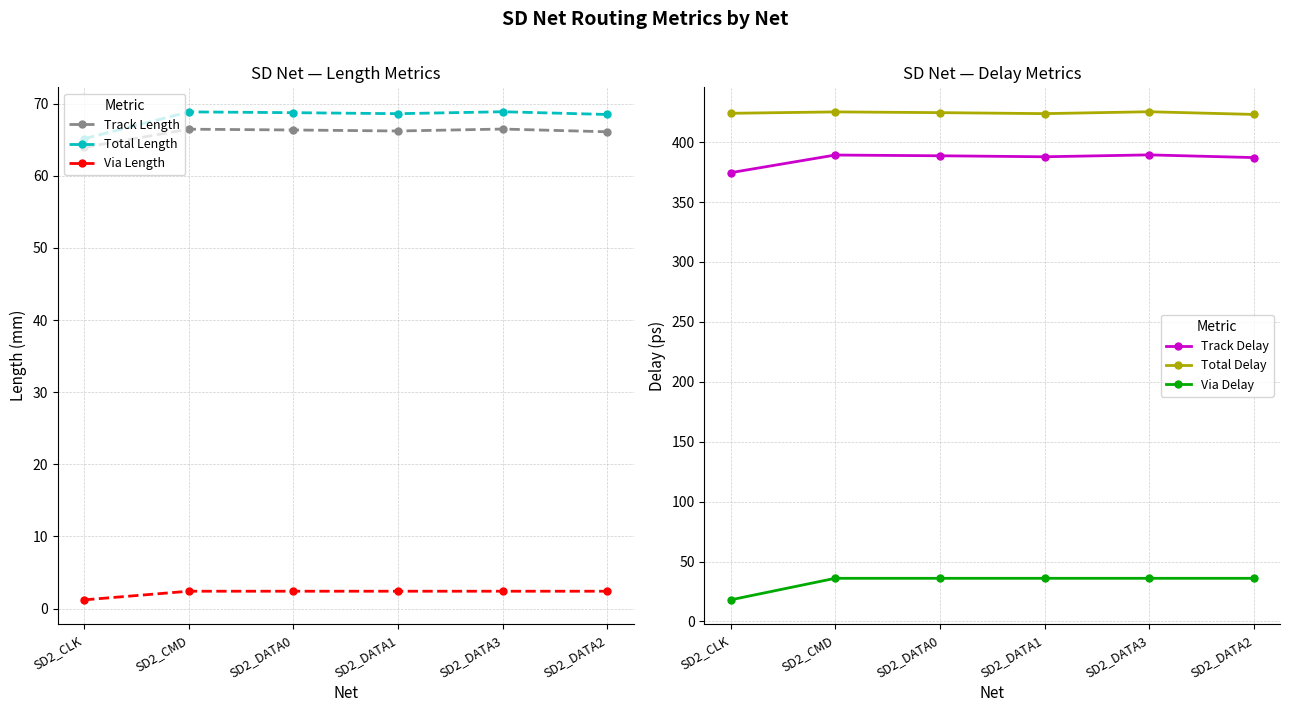

What is the difference between the maximum and minimum values in the Track Delay series?

14.9